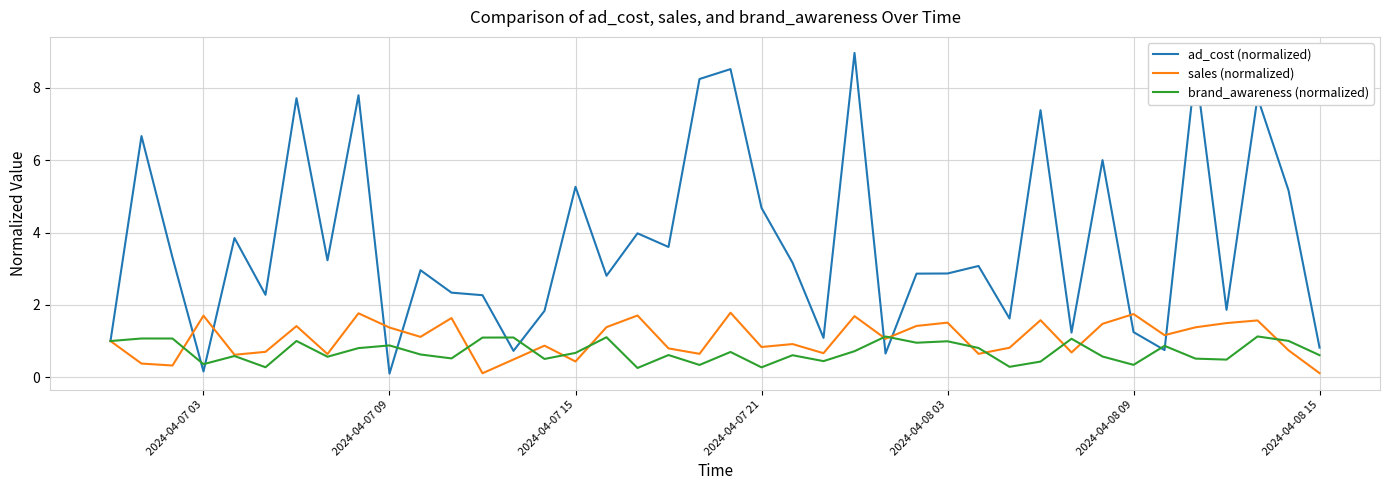

Which series has the largest total across all categories?

ad_cost (normalized)